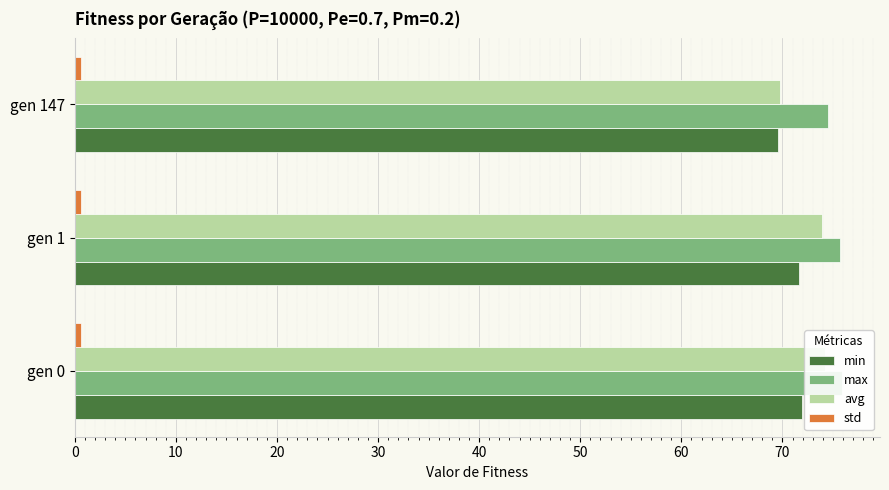

How many bars are there in total?

12